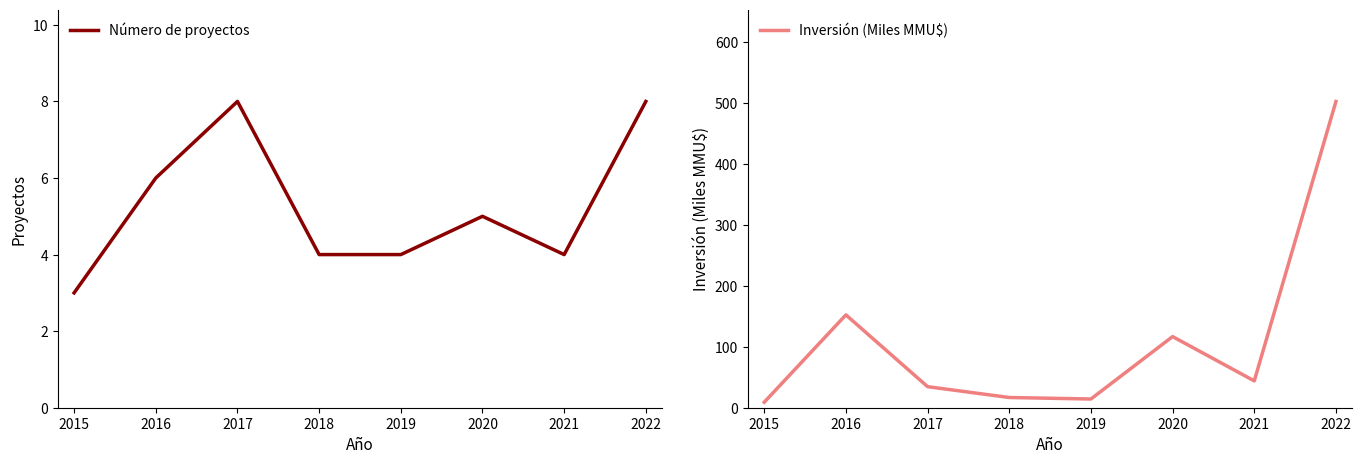

At 2020, list the series in order from smallest to largest.

Número de proyectos, Inversión (Miles MMU$)